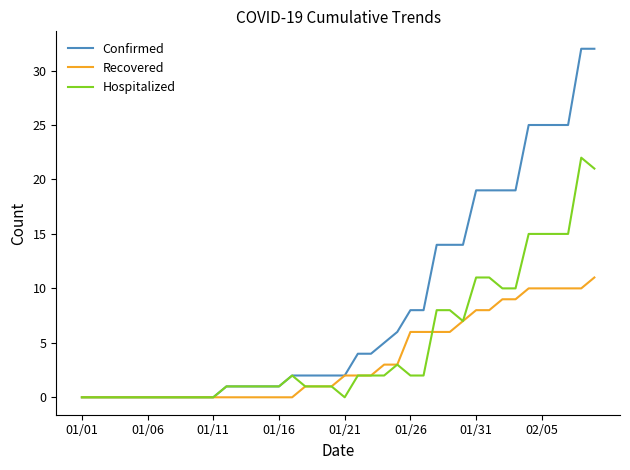

Rank the series by their maximum value, from highest to lowest.

Confirmed, Hospitalized, Recovered